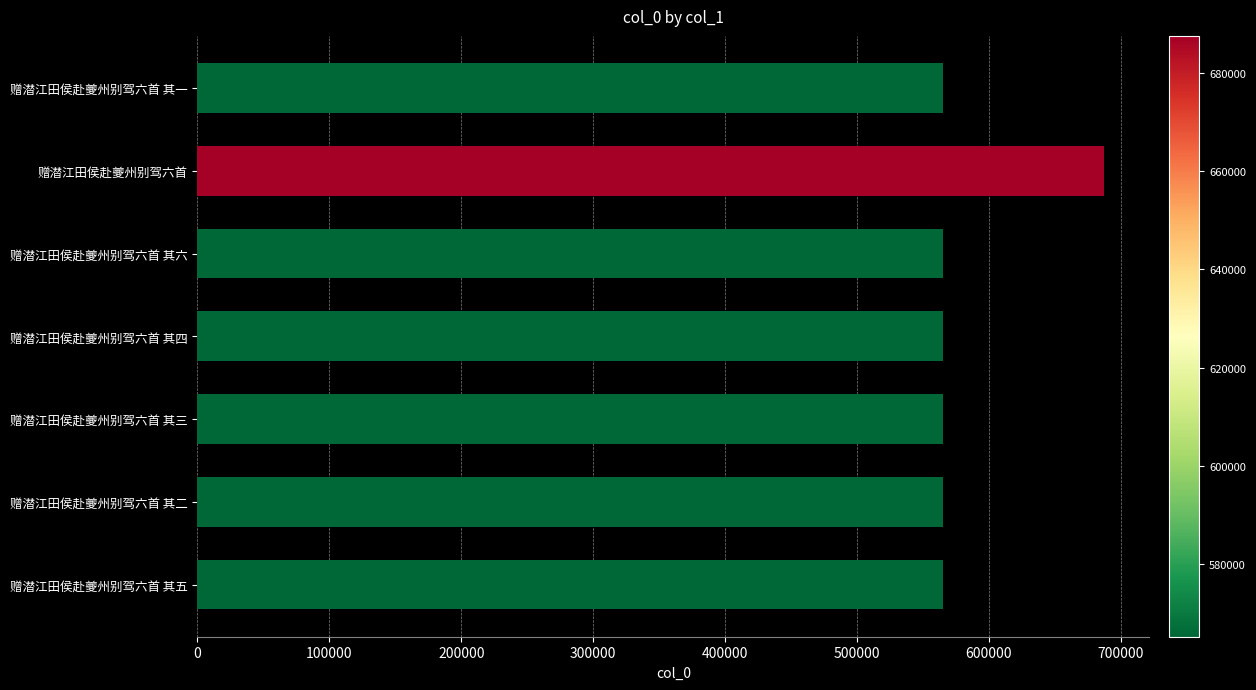

At which category does the chart reach its peak across all series?

赠潜江田侯赴夔州别驾六首